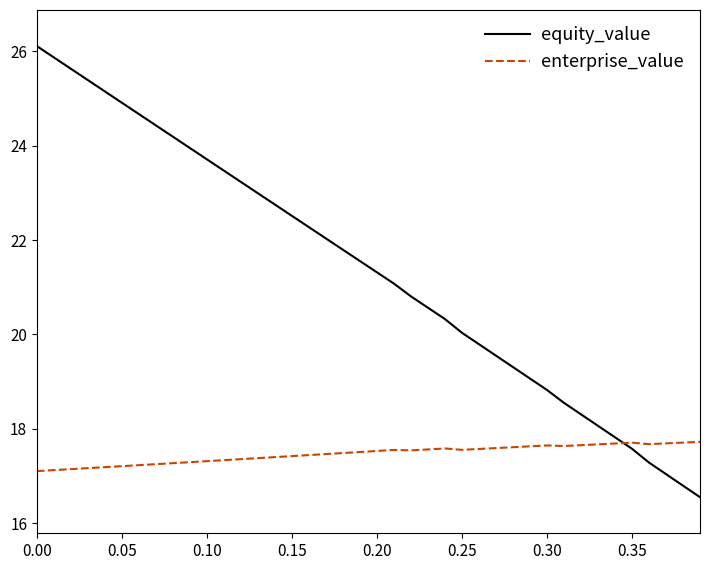

What is the average value of the equity_value series?

21.4